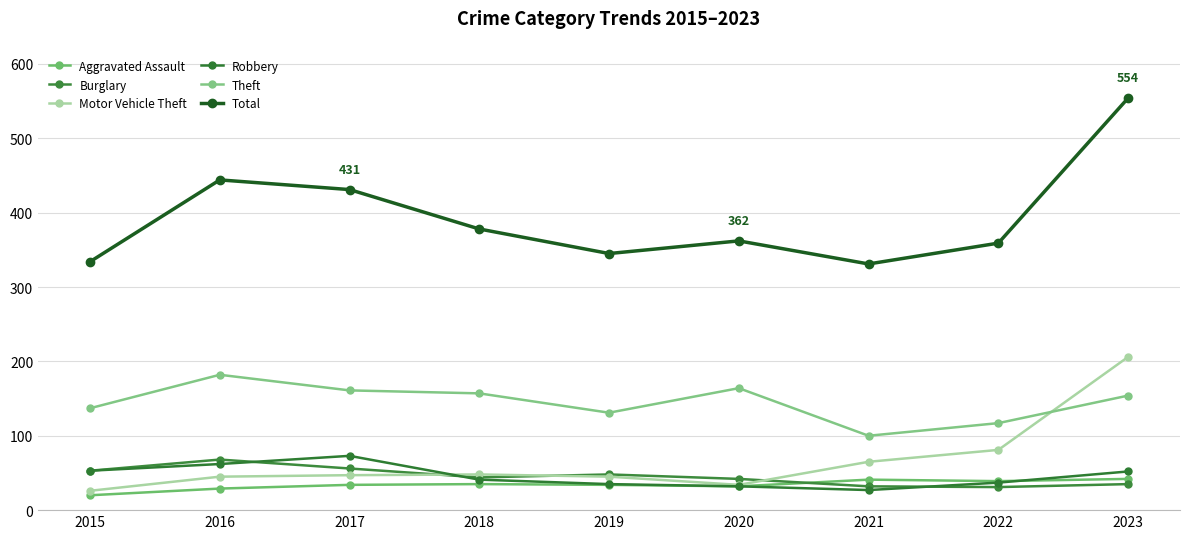

Count the number of data series in this chart.

6